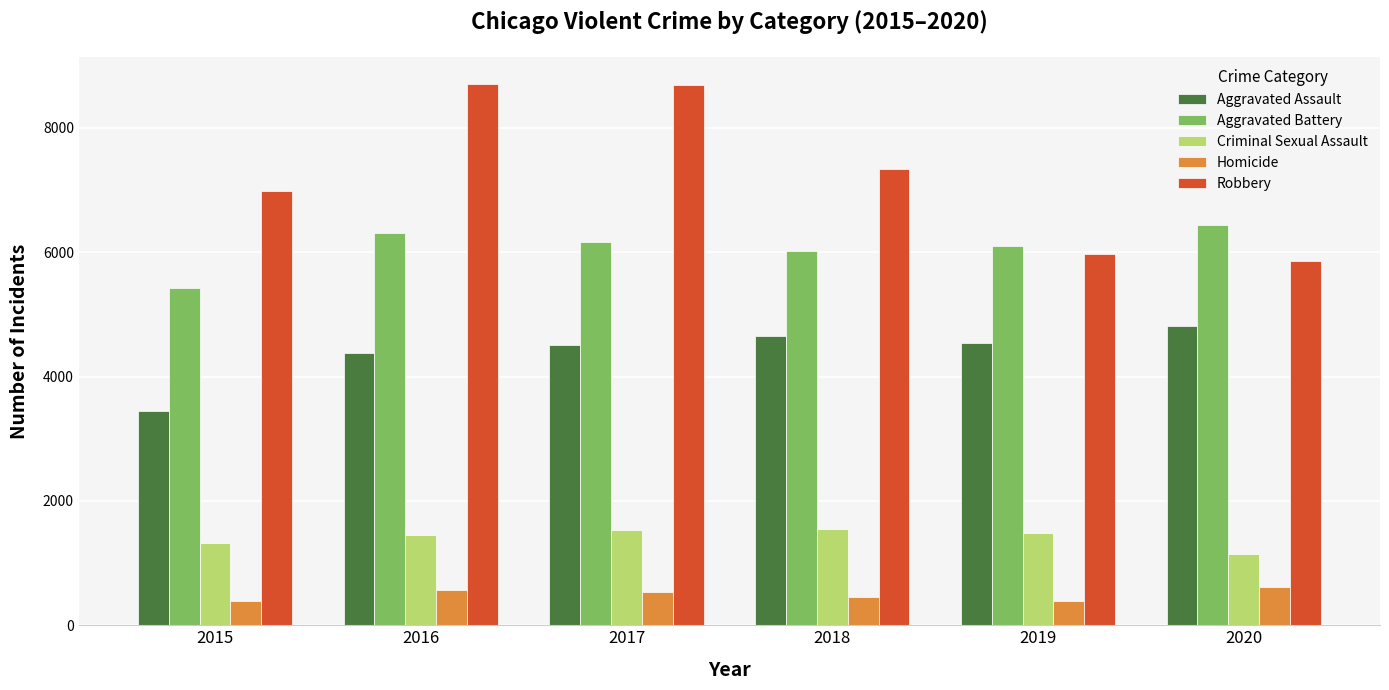

What is the sum of all Aggravated Assault values?

26340